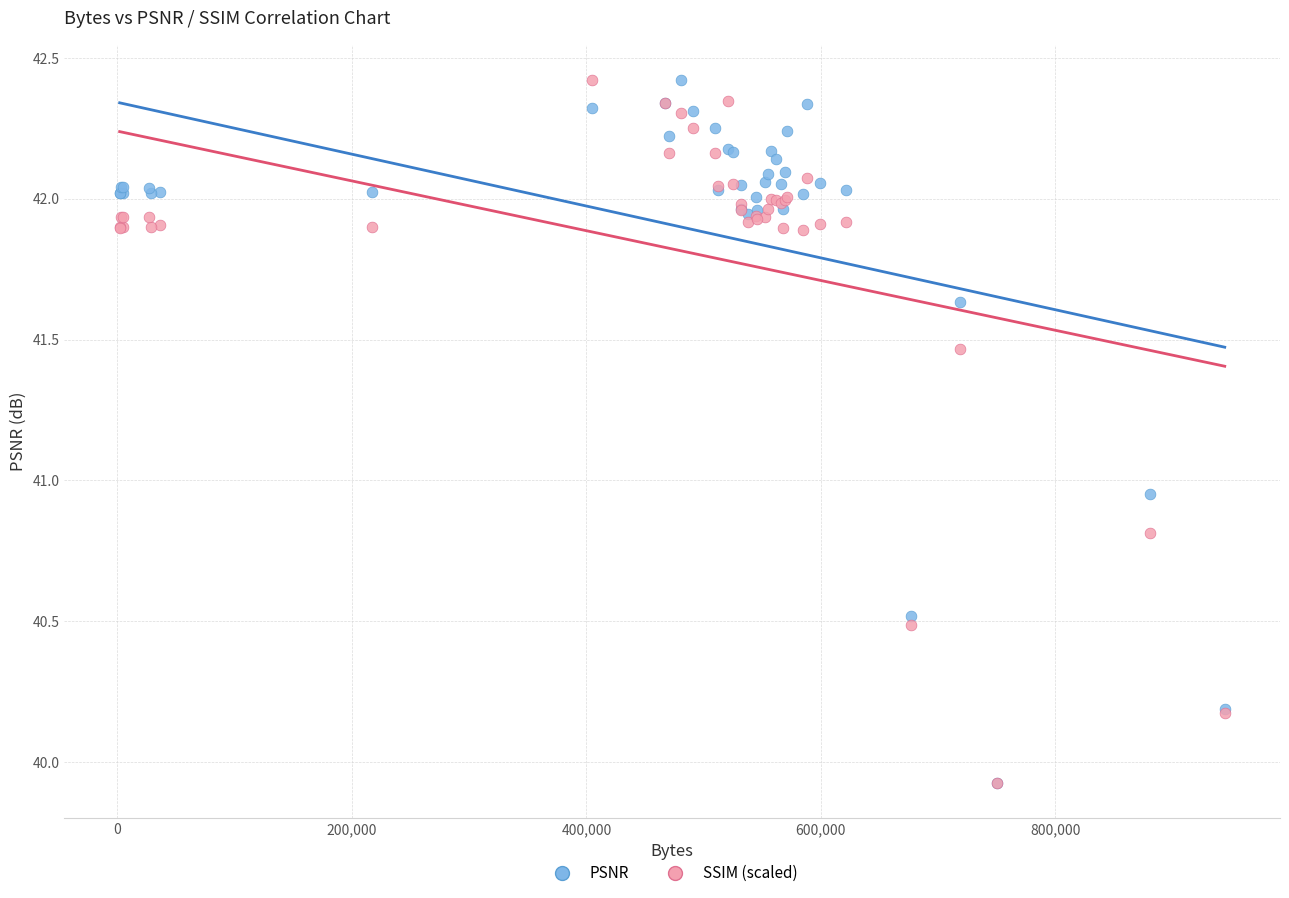

In the SSIM (scaled) series, what Y value is closest to 41?

40.8